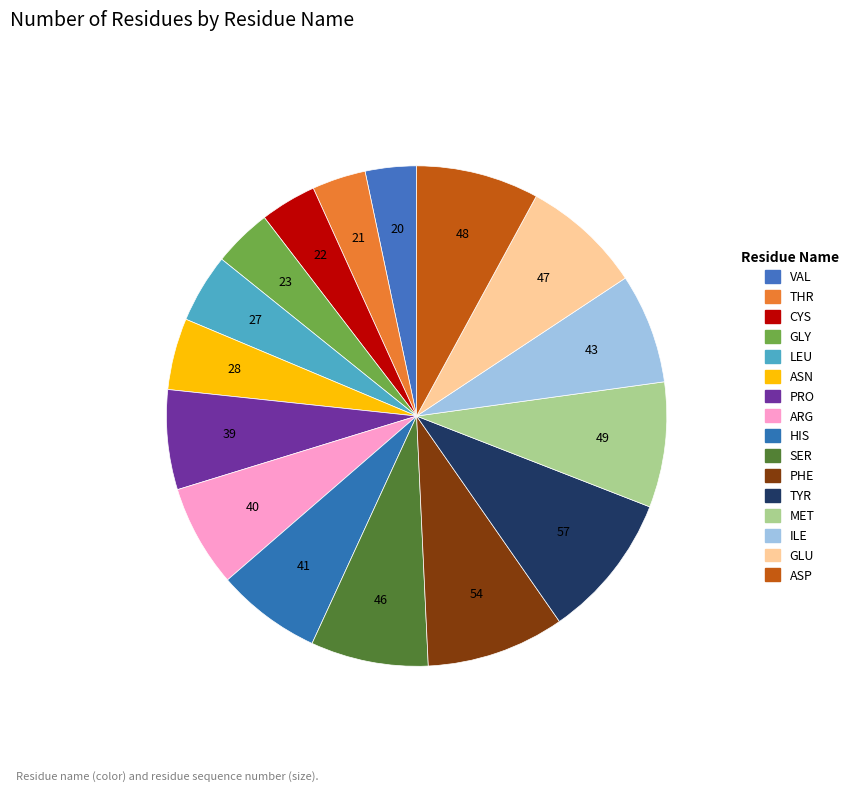

Is there a majority slice in this chart?

No